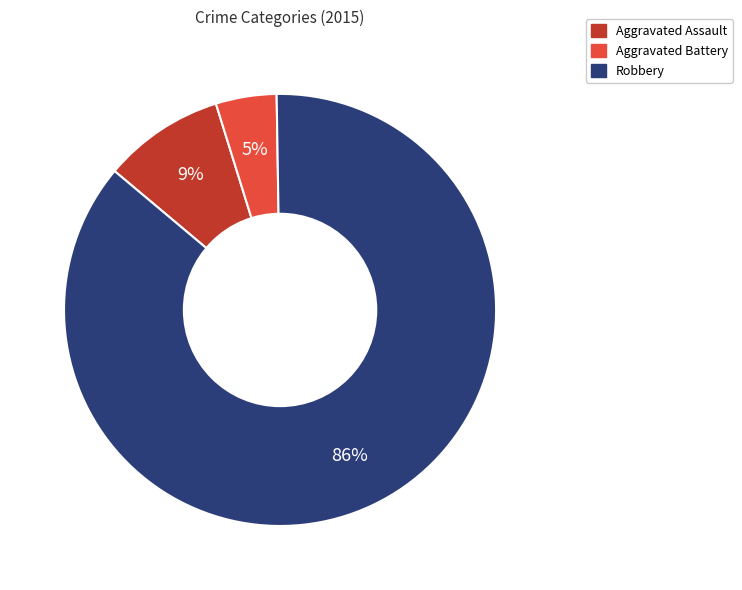

Between Aggravated Assault and Robbery, which is larger?

Robbery